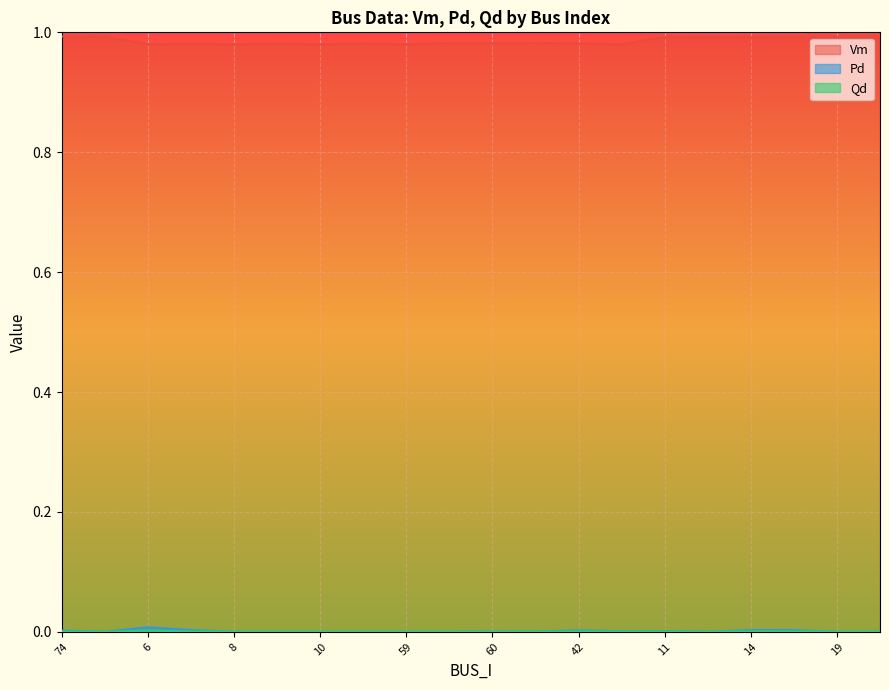

Reading left to right, what are all the values shown in this chart?

Vm: 1.0	1.0	1.0	1.0	1.0	1.0	1.0	1.0	1.0	1.0	1.0	1.0	1.0	1.0	1.0	1.0	1.0	1.0	1.0	1.0
Pd: 0.0	0.0	0.0	0.0	0.0	0.0	0.0	0.0	0.0	0.0	0.0	0.0	0.0	0.0	0.0	0.0	0.0	0.0	0.0	0.0
Qd: 0.0	0.0	0.0	0.0	0.0	0.0	0.0	0.0	0.0	0.0	0.0	0.0	0.0	0.0	0.0	0.0	0.0	0.0	0.0	0.0